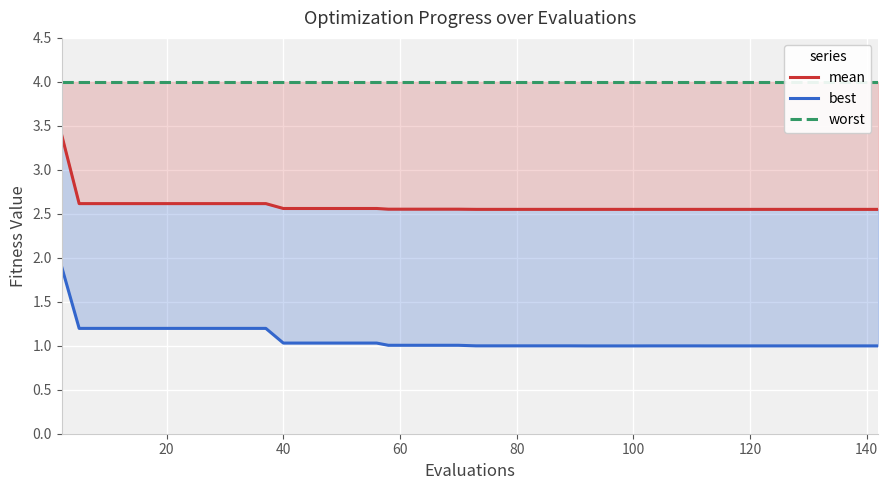

How many lines are shown in the chart?

3